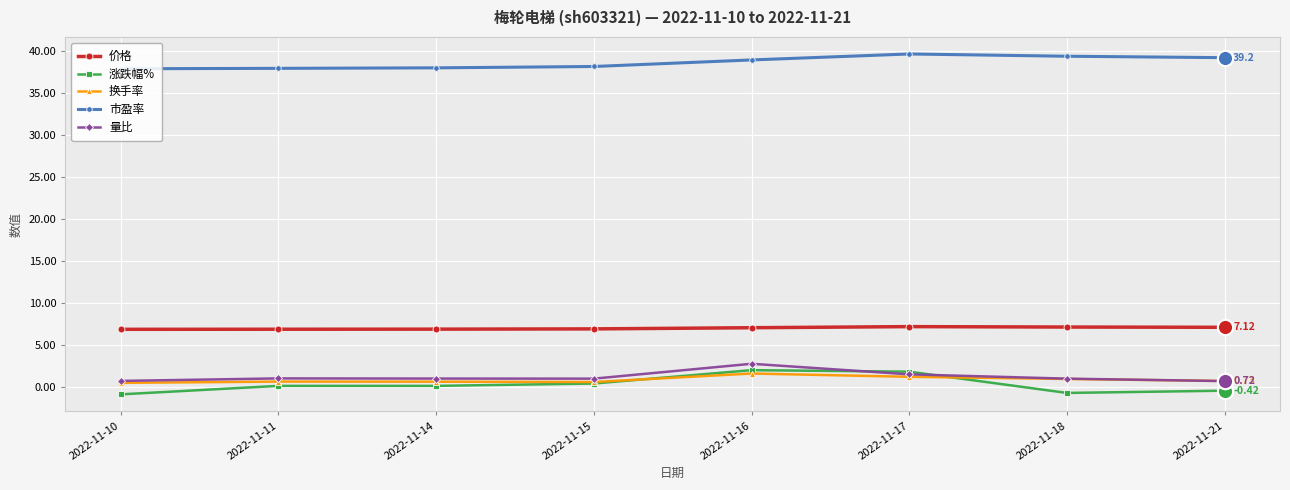

True or false: 换手率 and 价格 intersect in this chart.

False